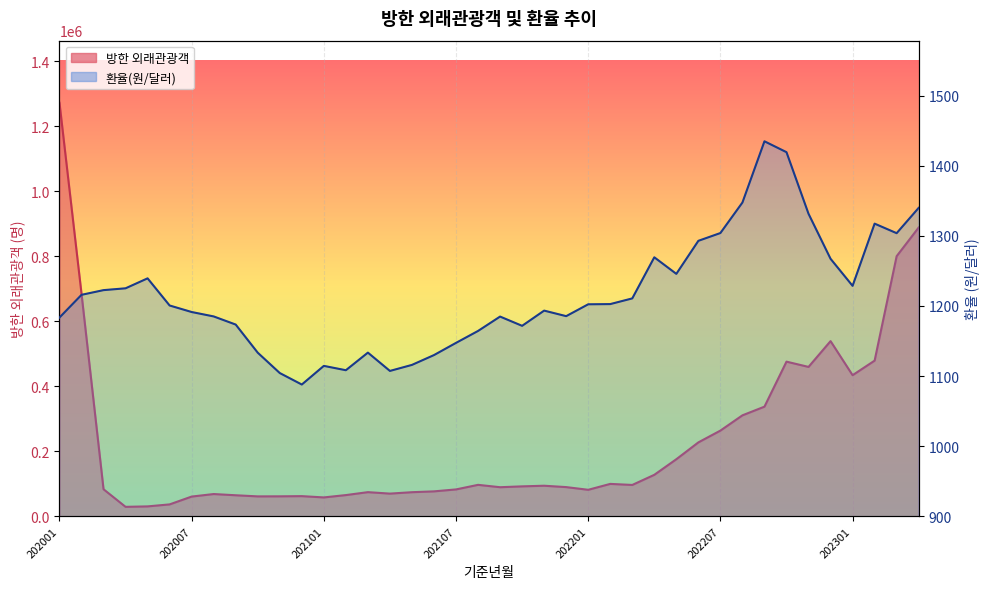

True or false: 환율(원/달러) and 방한 외래관광객 cross at least once.

False